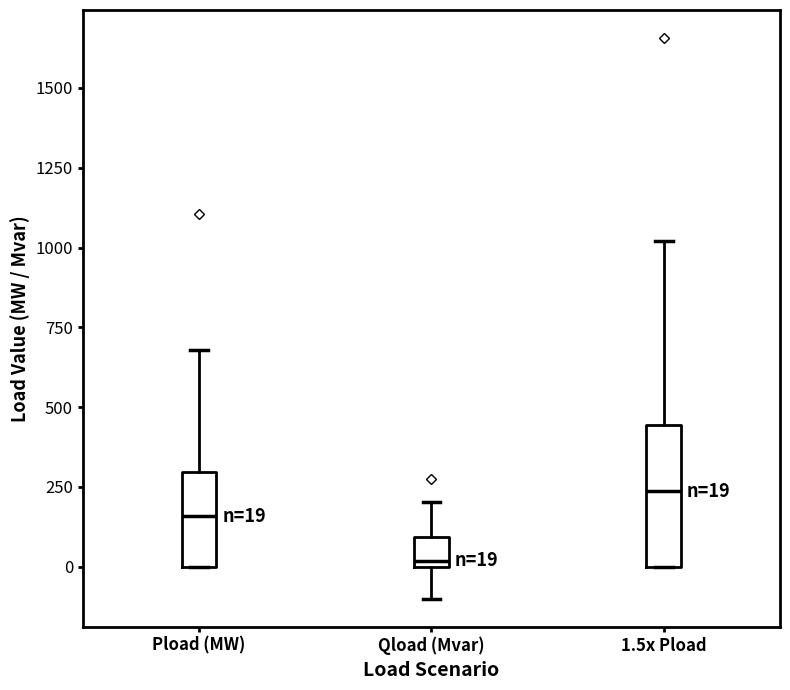

Which box's median line is the lowest?

Qload (Mvar)